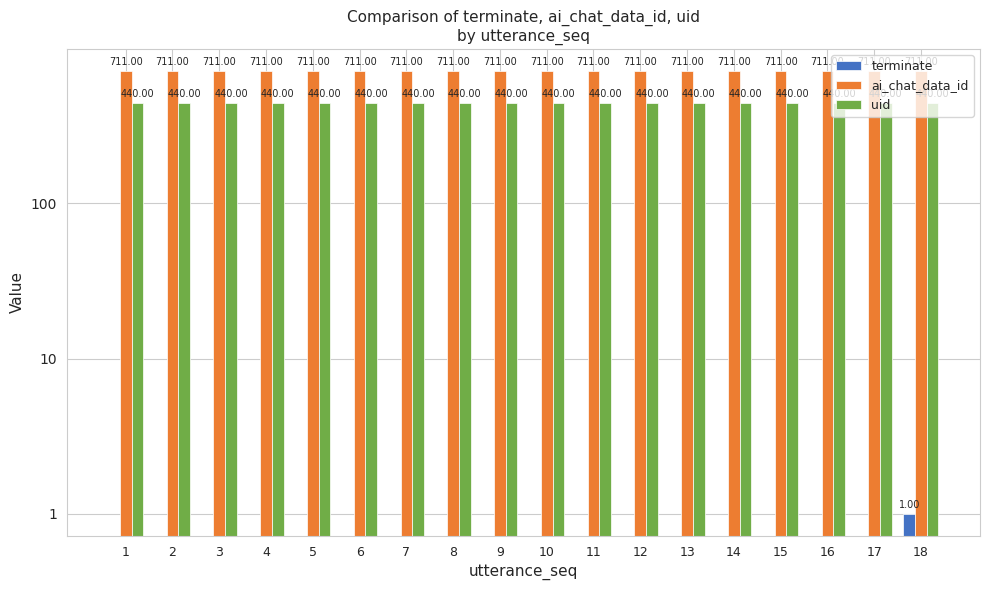

Rank the categories by ai_chat_data_id value from lowest to highest.

1, 2, 3, 4, 5, 6, 7, 8, 9, 10, 11, 12, 13, 14, 15, 16, 17, 18